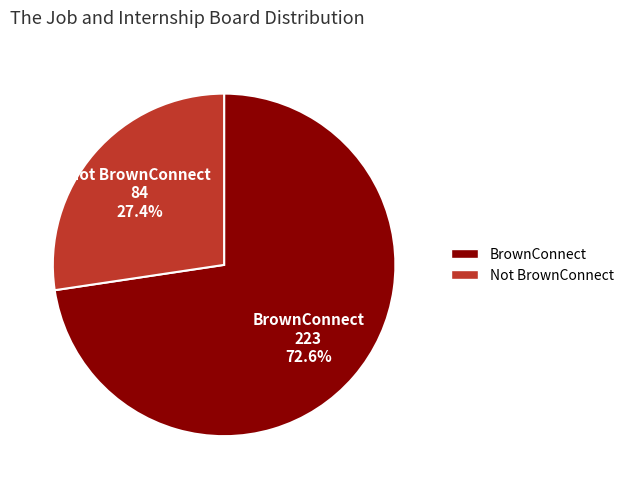

Which slice is the largest?

BrownConnect